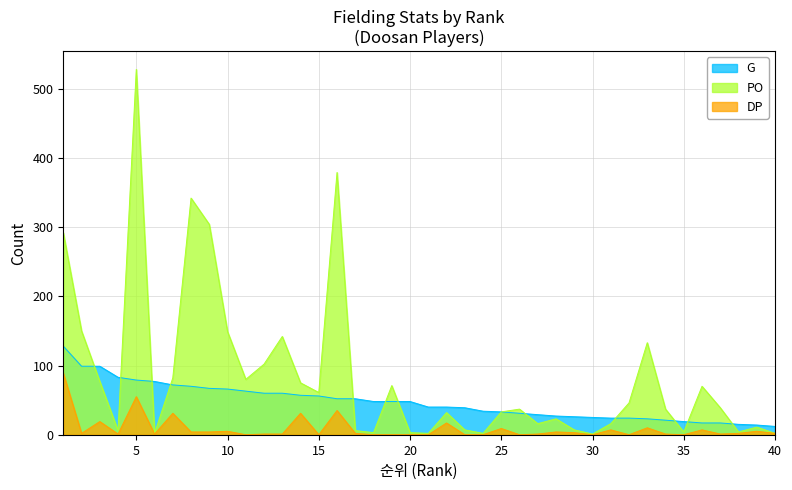

Which series has the widest spread of values?

PO